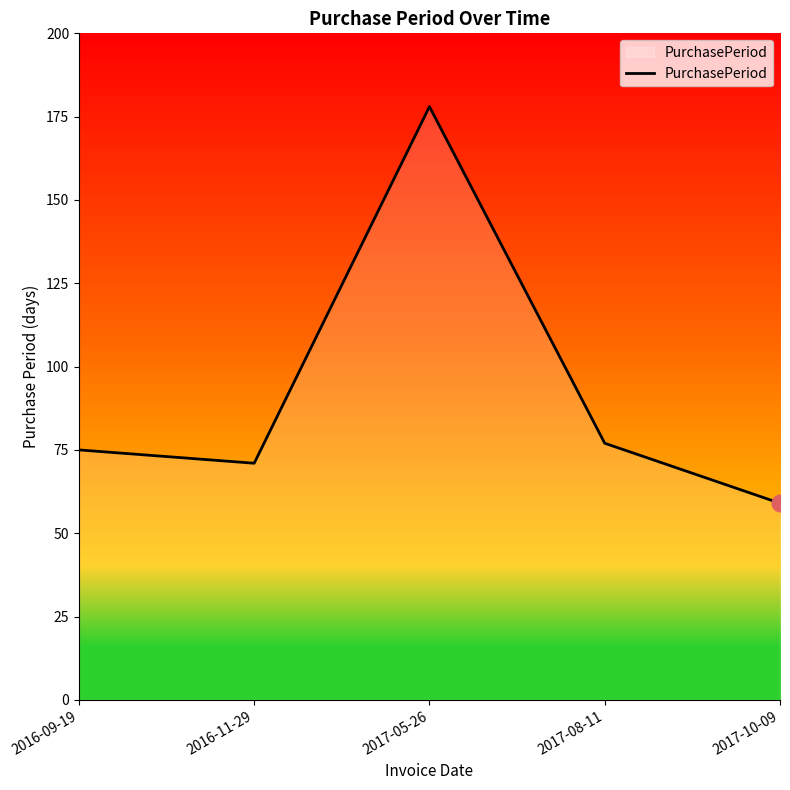

Which category has the highest value across all series?

2017-05-26